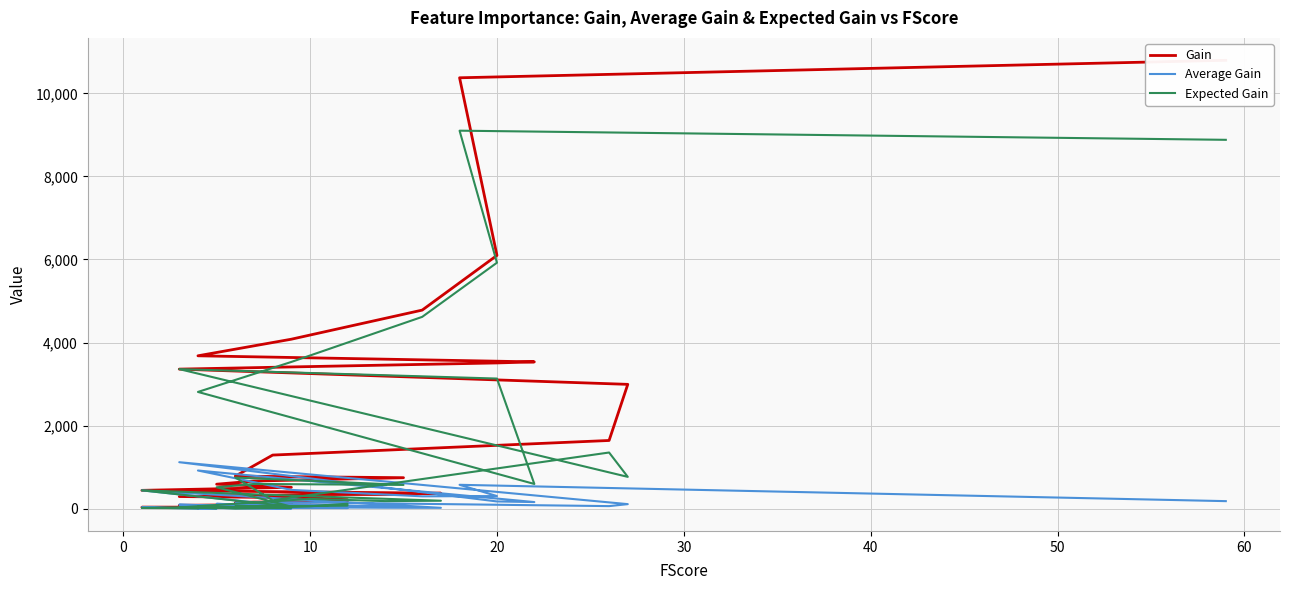

True or false: Gain and Expected Gain cross at least once.

False